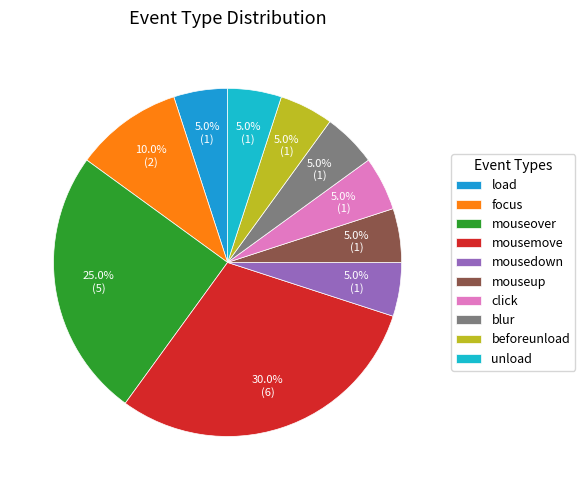

What portion of the pie excludes blur?

95.0%